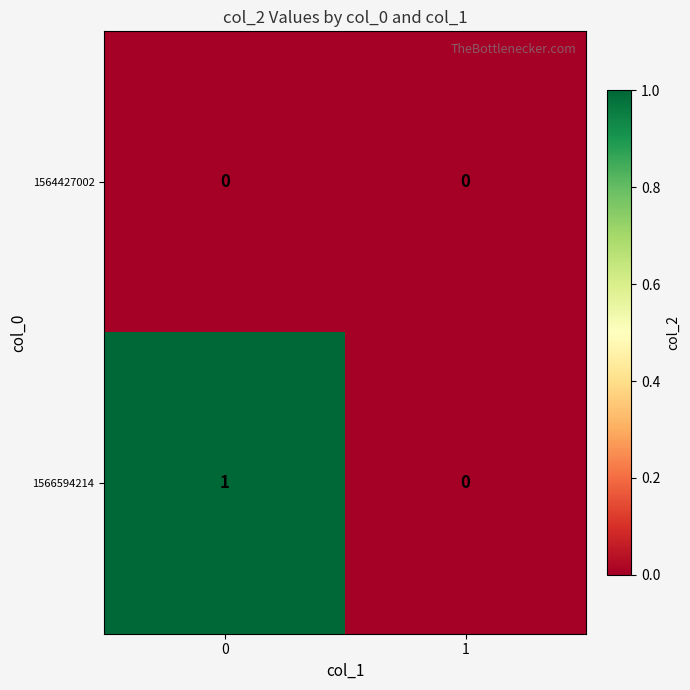

List the series in order of their peak value, lowest first.

1564427002, 1566594214